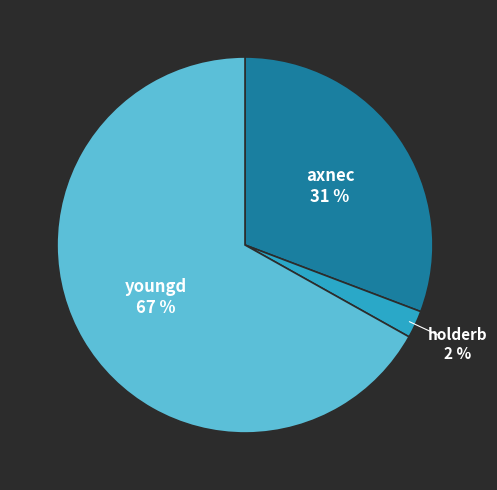

What percentage is the holderb slice, to the nearest percent?

2%